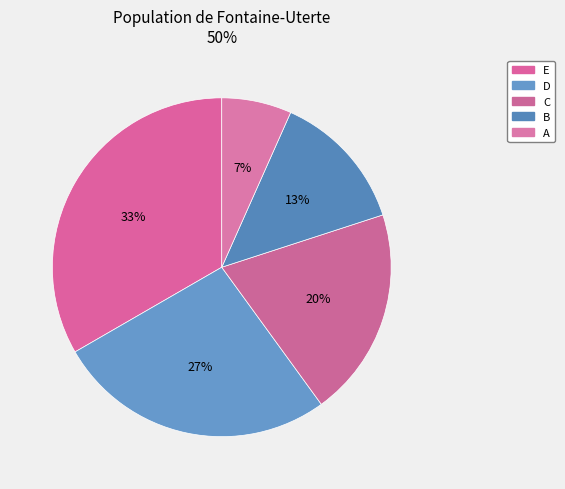

Approximately how many times larger is the value at C compared to D?

0.8